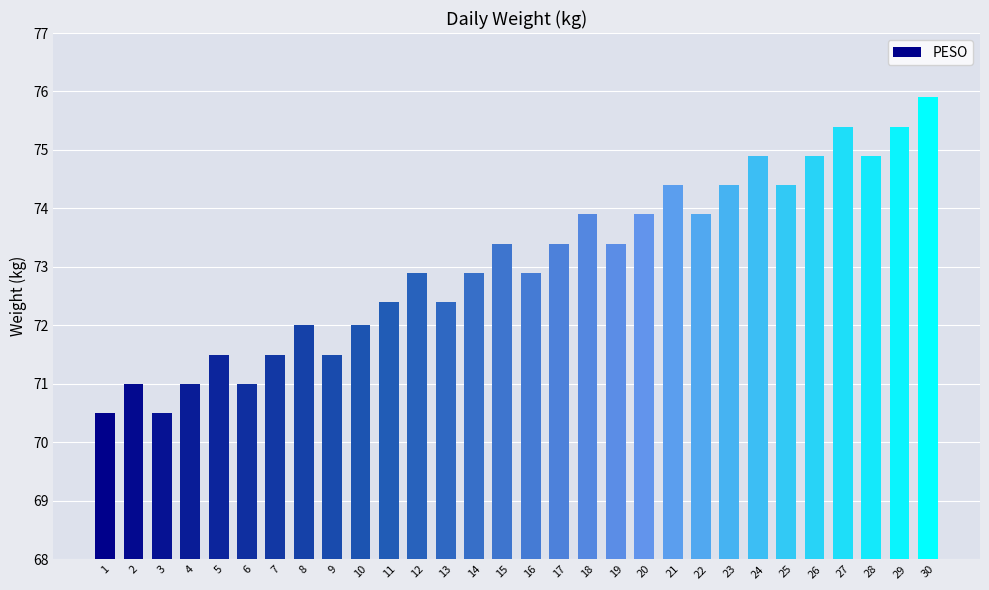

Approximately how many times larger is the value at 17 compared to 11?

1.0